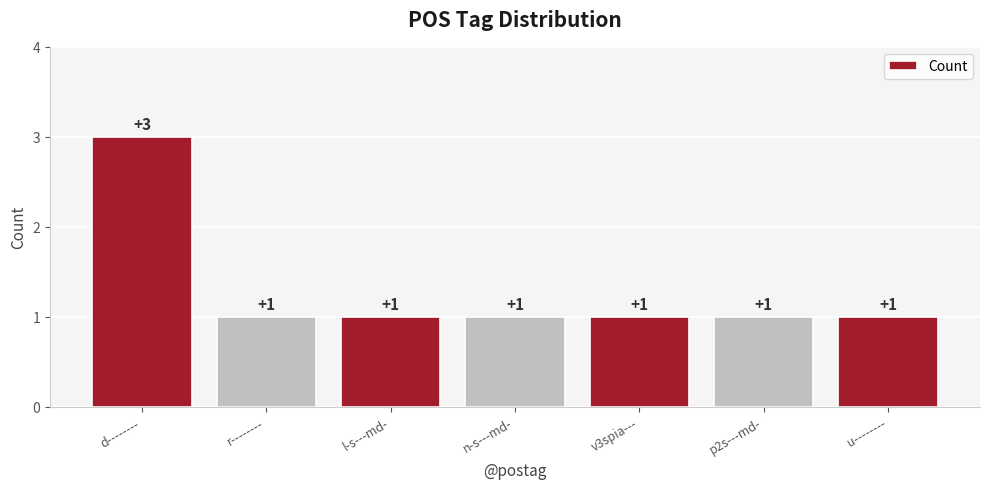

Read the value at r--------.

1